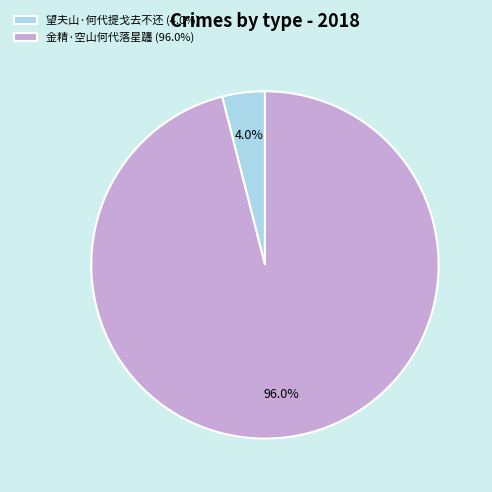

What is the total percentage of 望夫山·何代提戈去不还 and 金精·空山何代落星躔?

100.0%